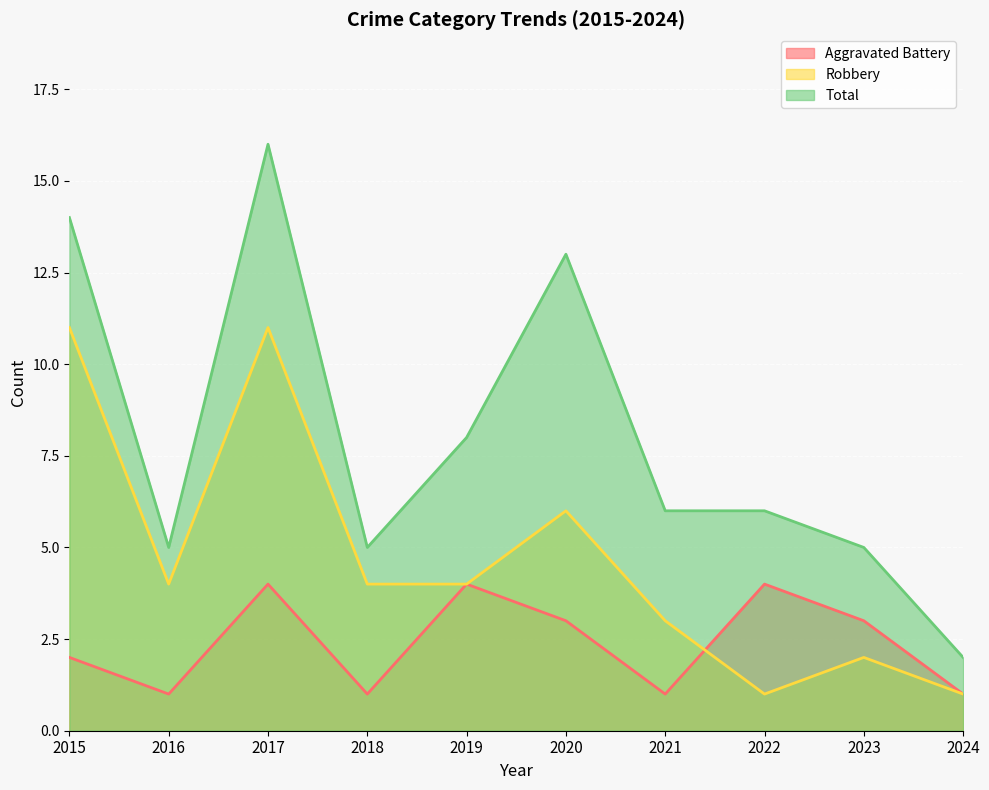

Rank the series at 2023 from lowest to highest value.

Robbery, Aggravated Battery, Total